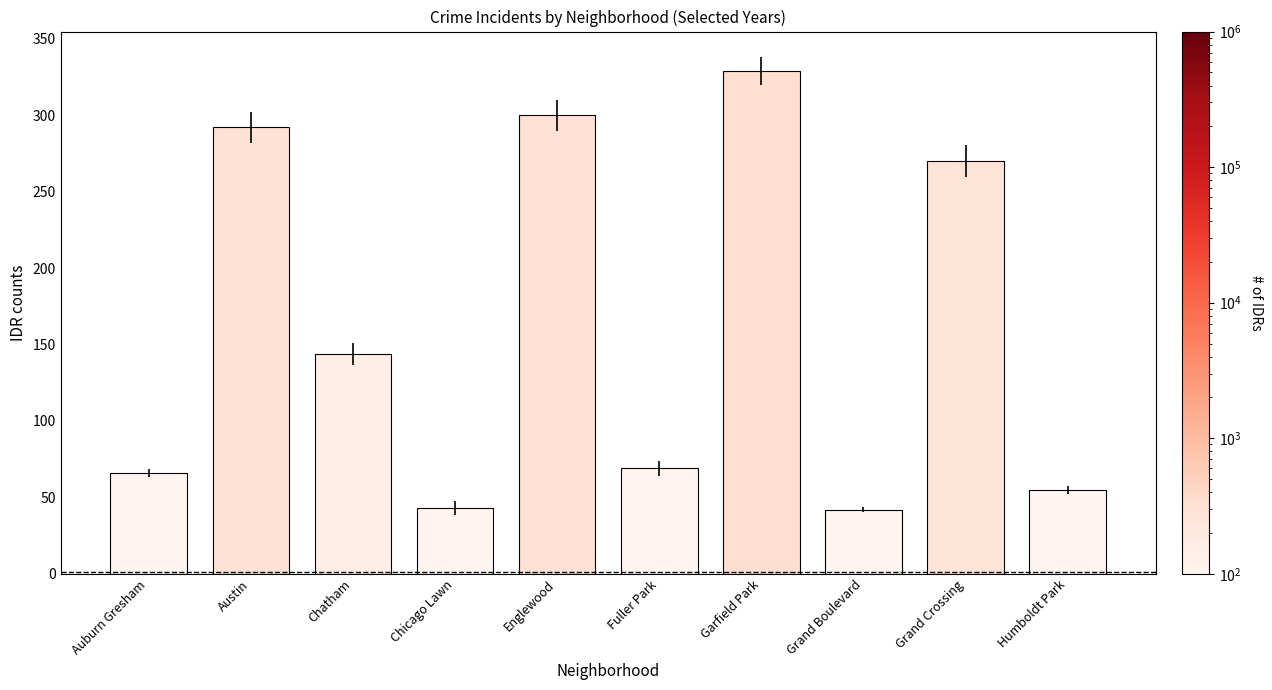

True or false: the data shows 270 at Grand Crossing.

True